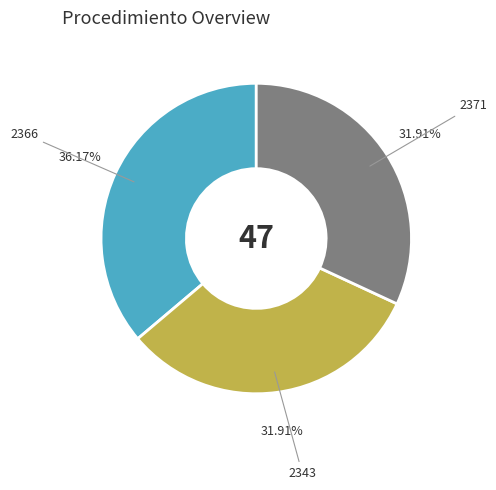

To the nearest percent, what is the average slice percentage?

33%